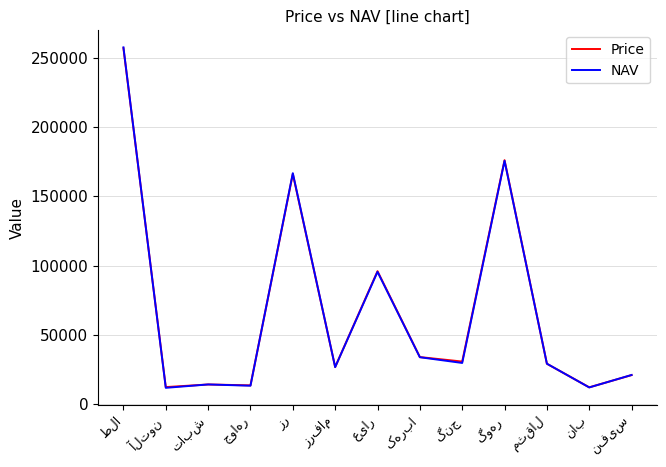

What is the minimum value shown in the chart?

11666